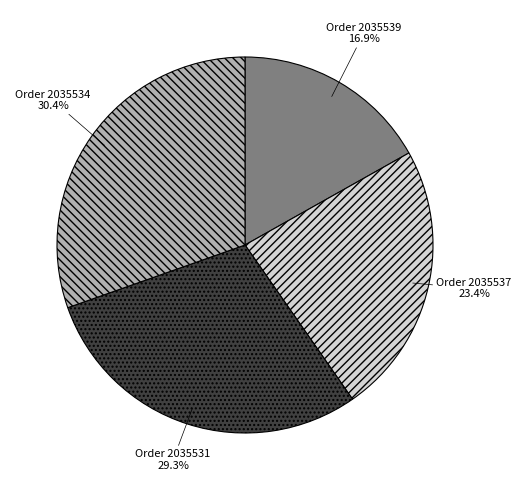

Is there a majority slice in this chart?

No